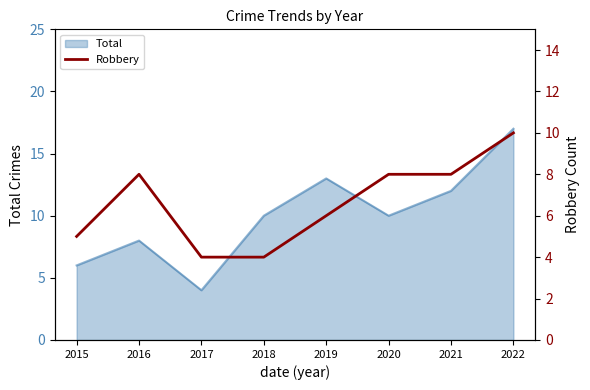

True or false: the data shows 1 at 2018.

False